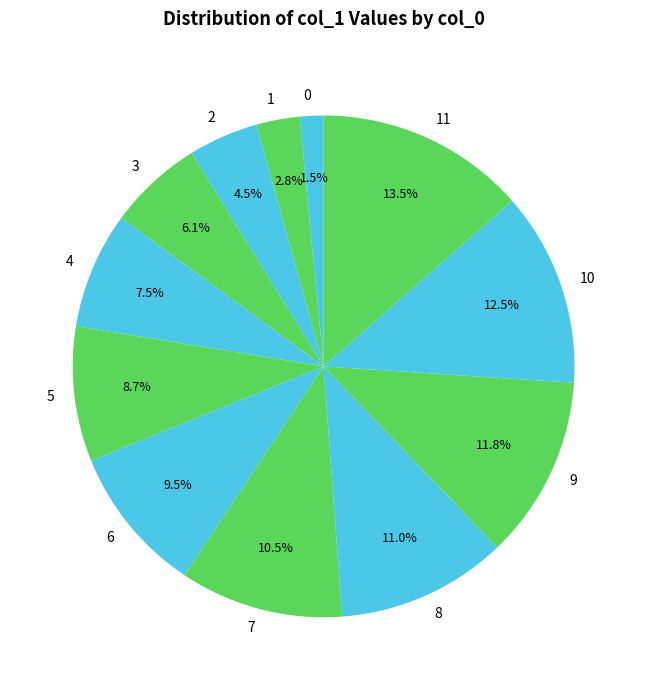

How many slices are in this pie chart?

12